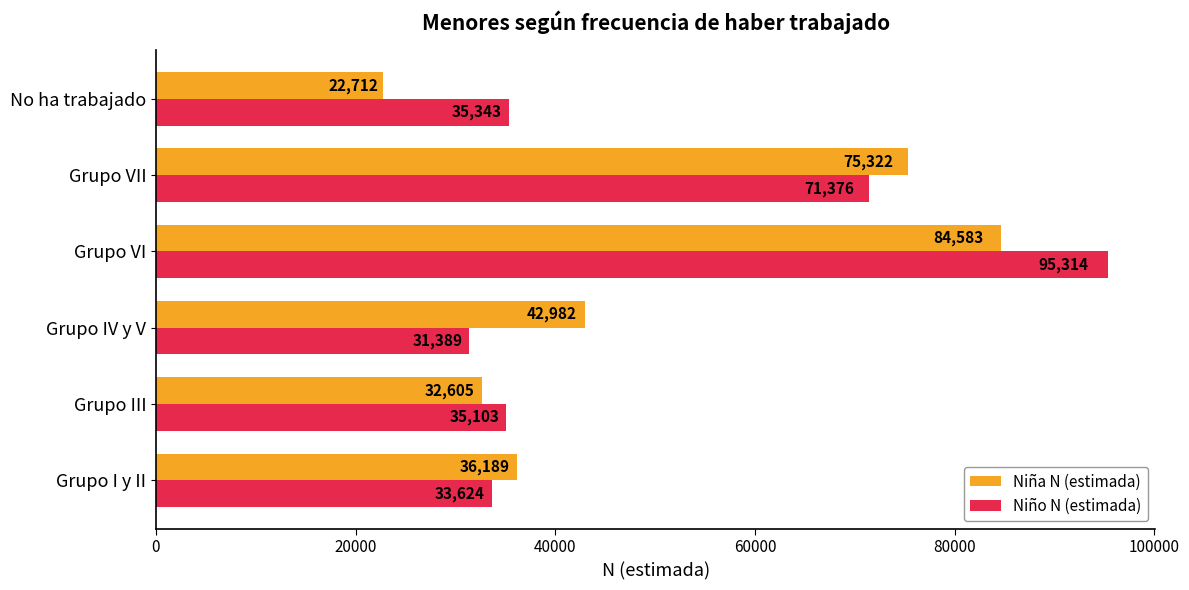

What is the minimum value for Niña N (estimada)?

22712